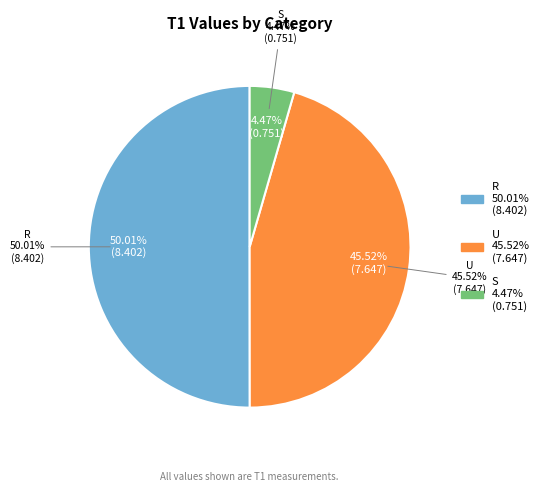

Is R the majority of the pie?

Yes